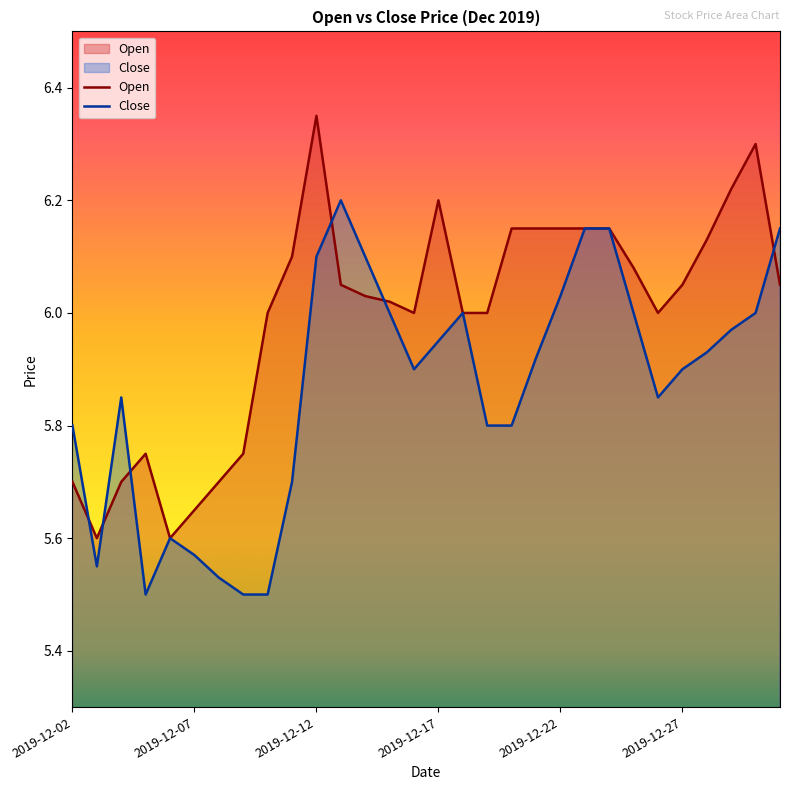

True or false: Open and Close cross at least once.

True